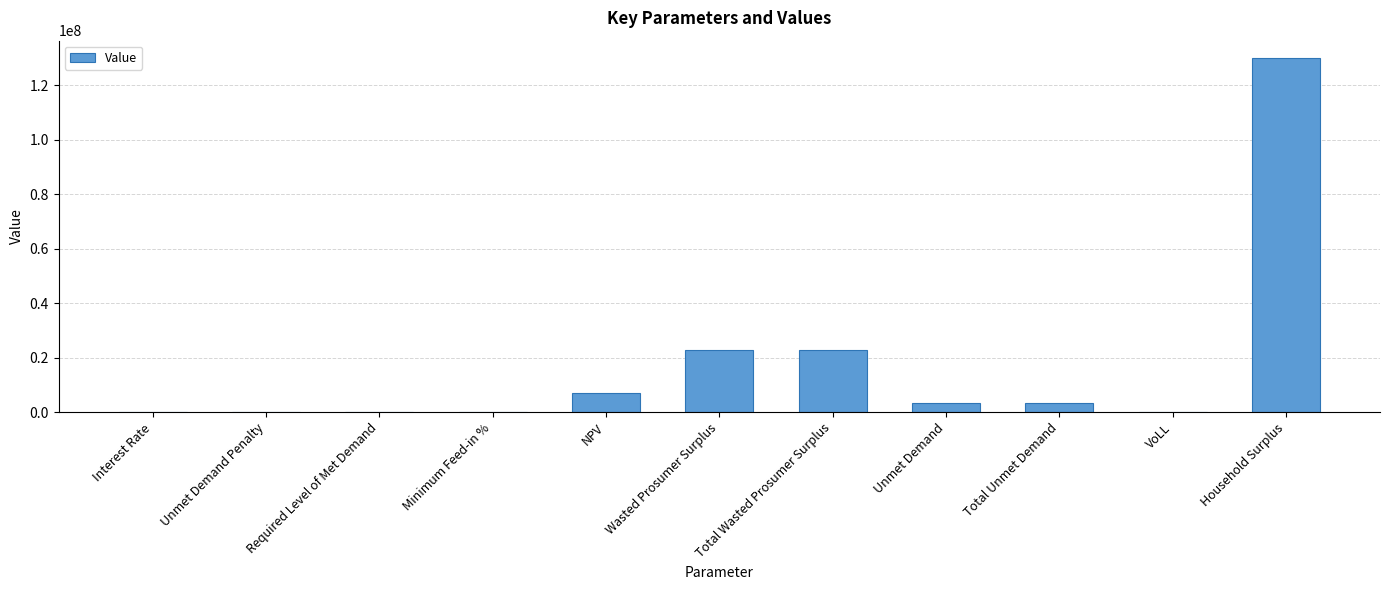

What value does the data have at Household Surplus?

129774311.3